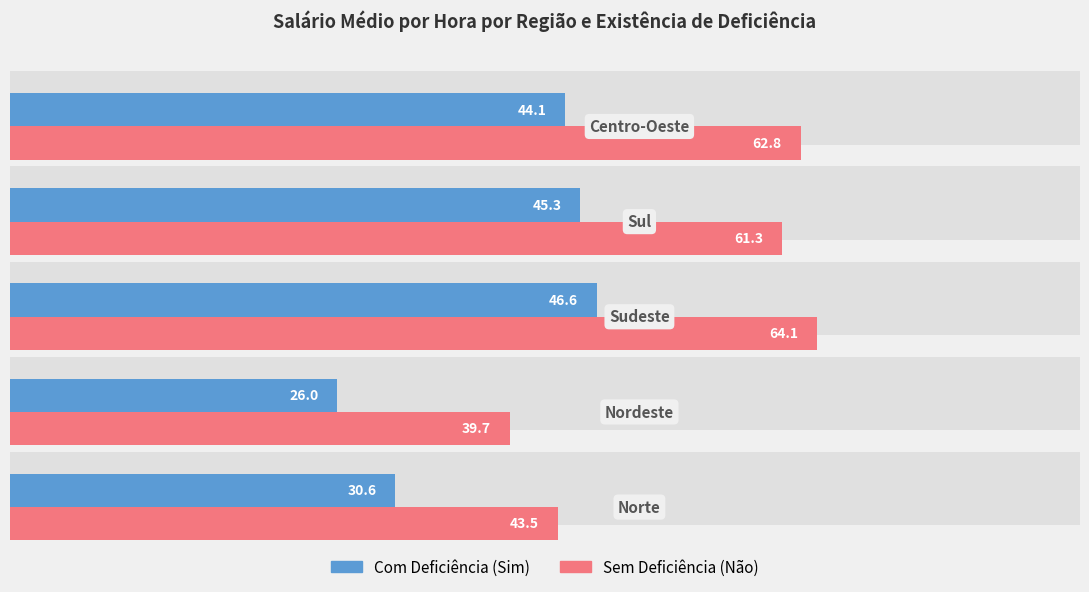

How many groups of bars are there?

5